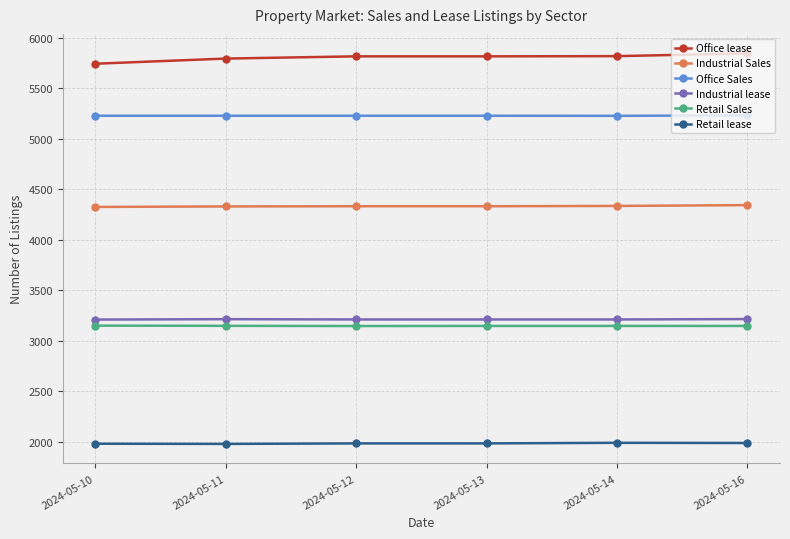

Is the value of Industrial Sales at 2024-05-10 greater than the value of Retail lease at 2024-05-14?

Yes